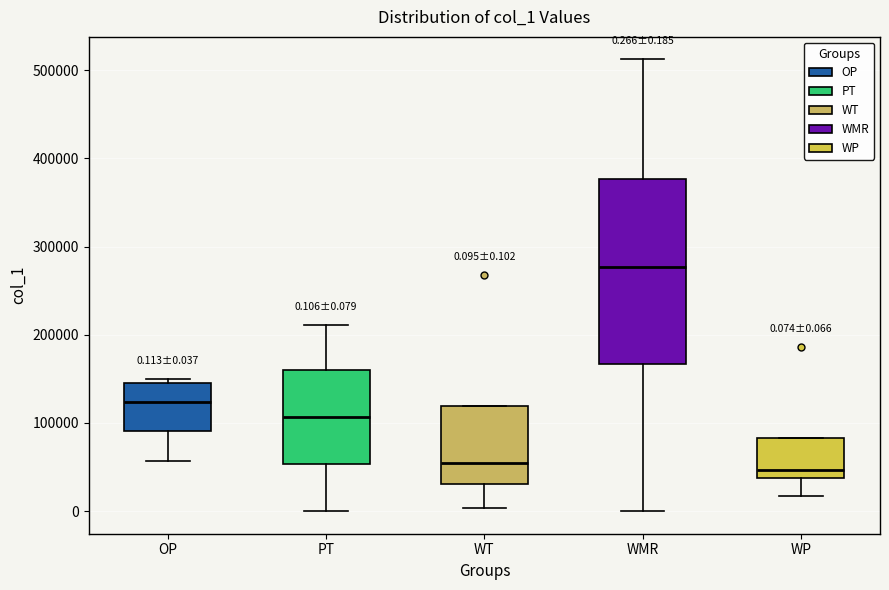

Which box has the highest median line?

WMR